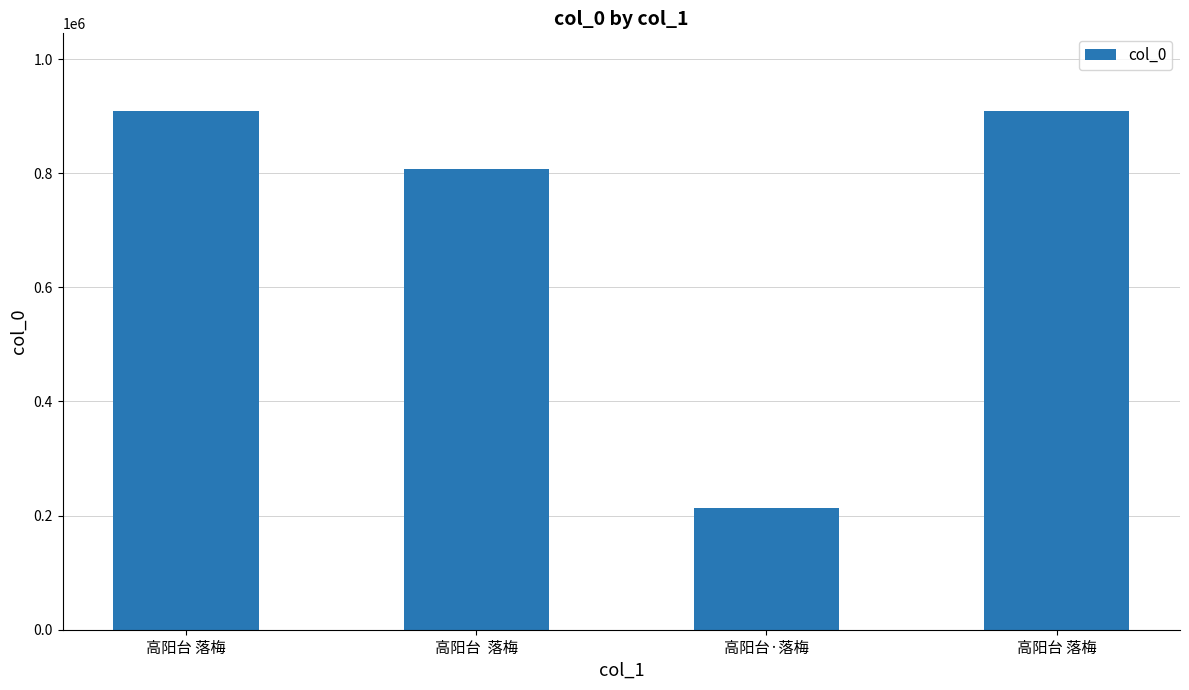

What is the sum of all values?

2839083